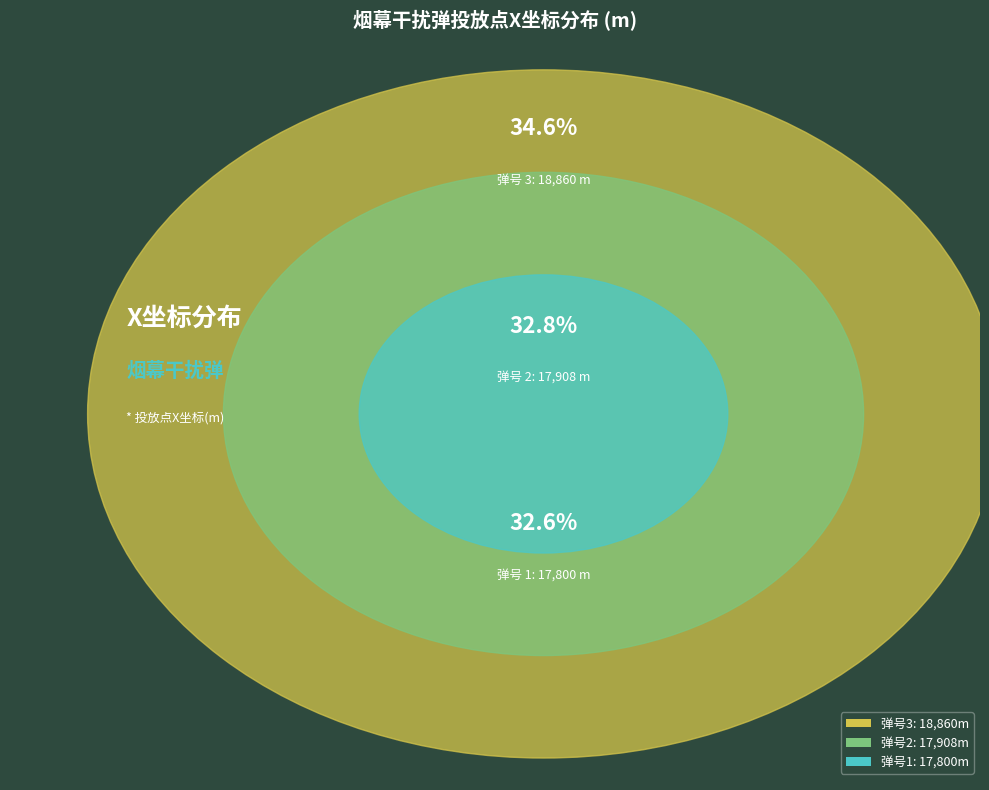

What percentage is NOT represented by 3?

65.4%